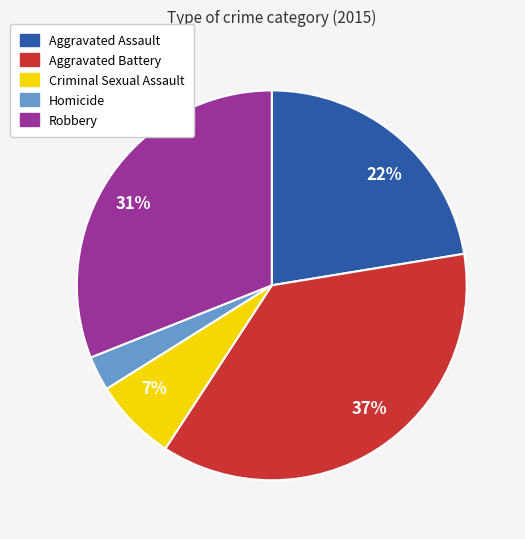

To the nearest percent, what is the average slice percentage?

20%